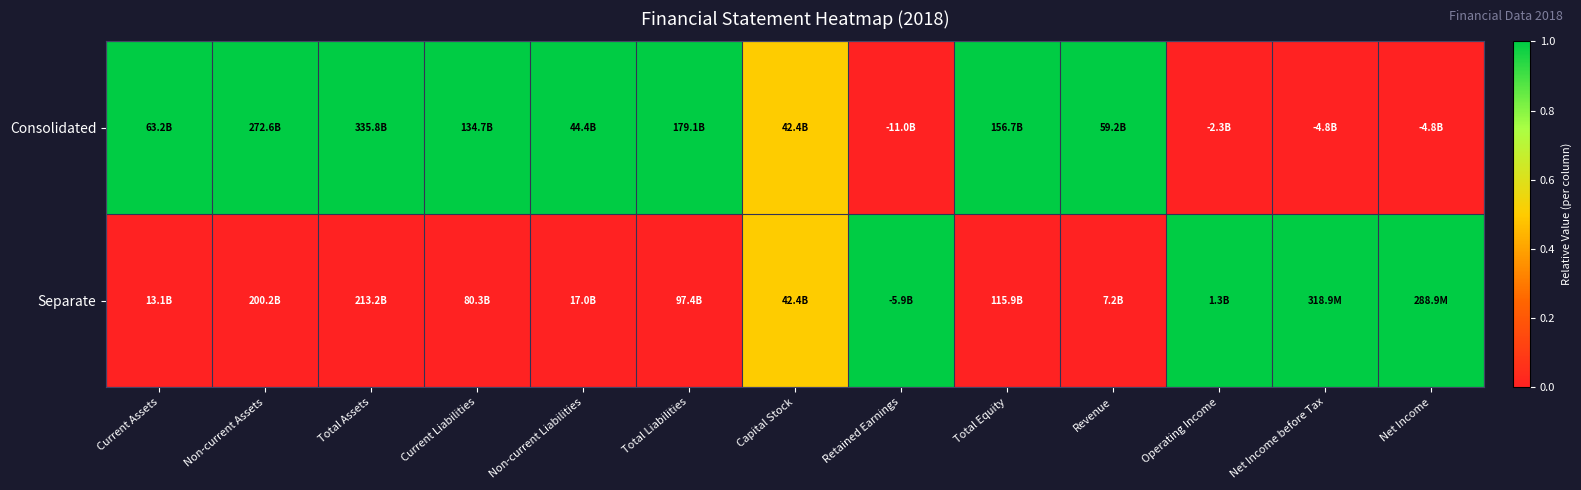

Which category has the lowest value across all series?

Retained Earnings